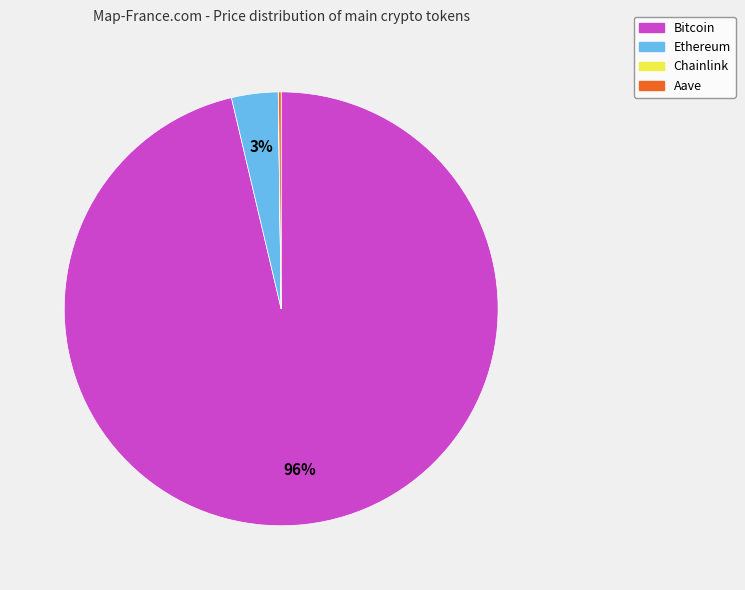

Which category has the biggest portion of the pie?

Bitcoin